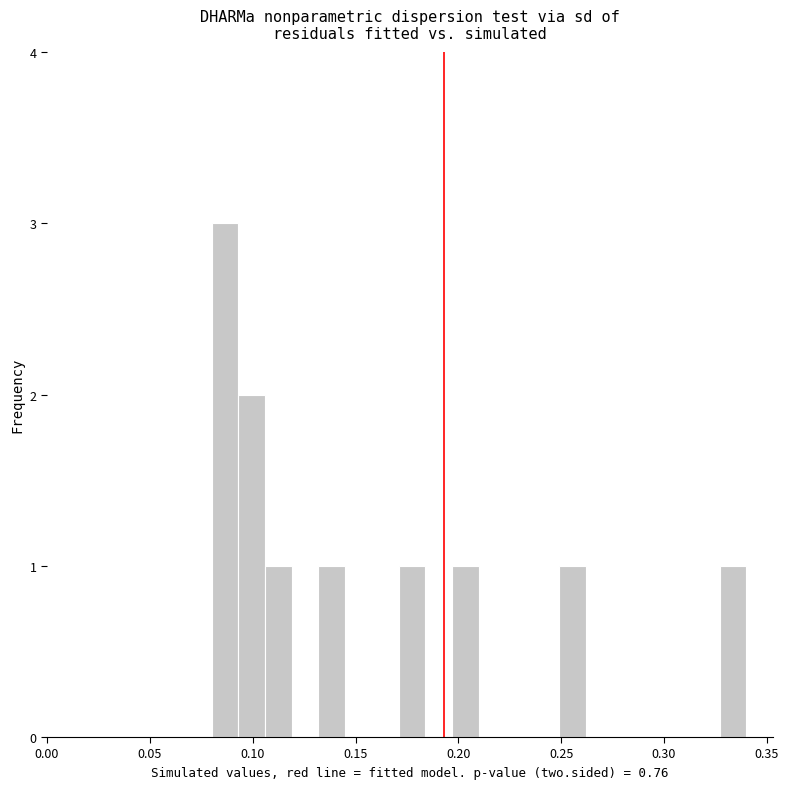

Read against the x-axis, roughly where is the centre of the tallest bar?

0.085